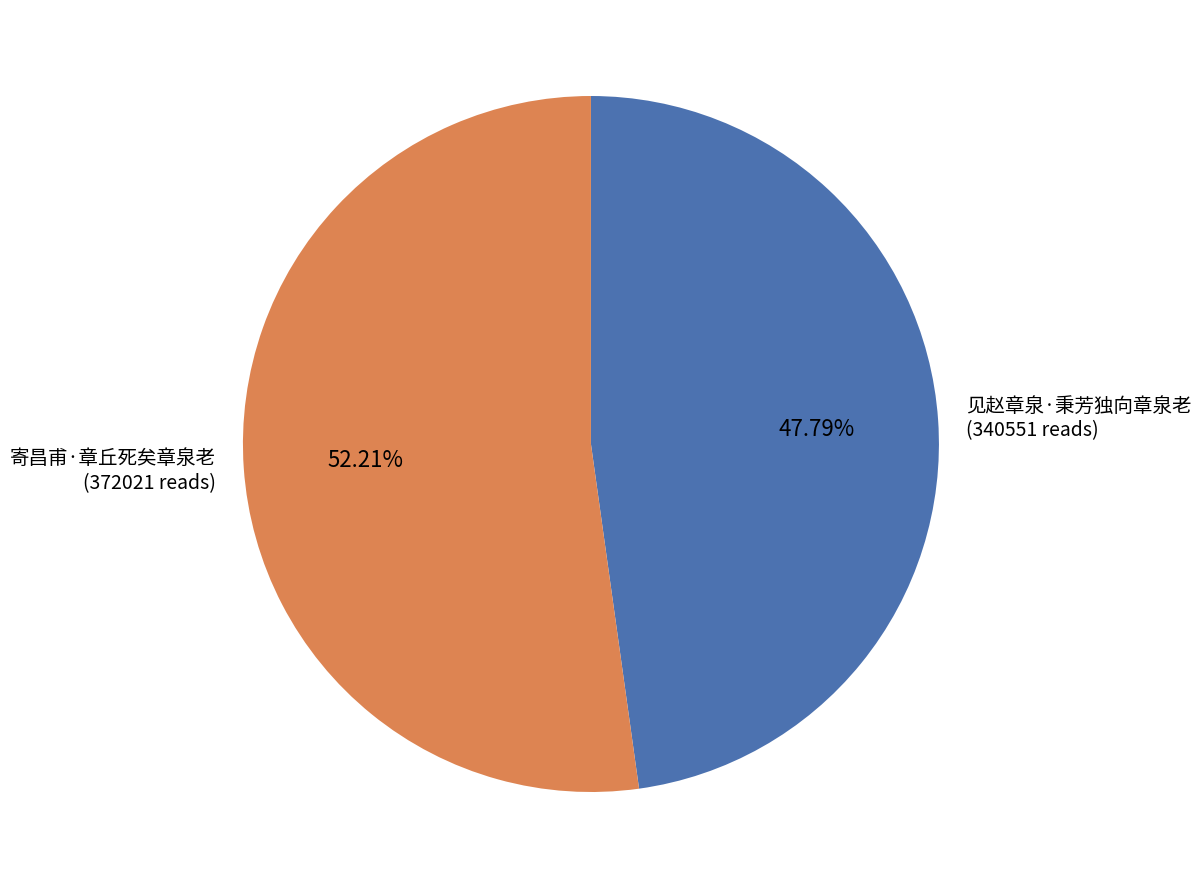

Is there a majority slice in this chart?

Yes